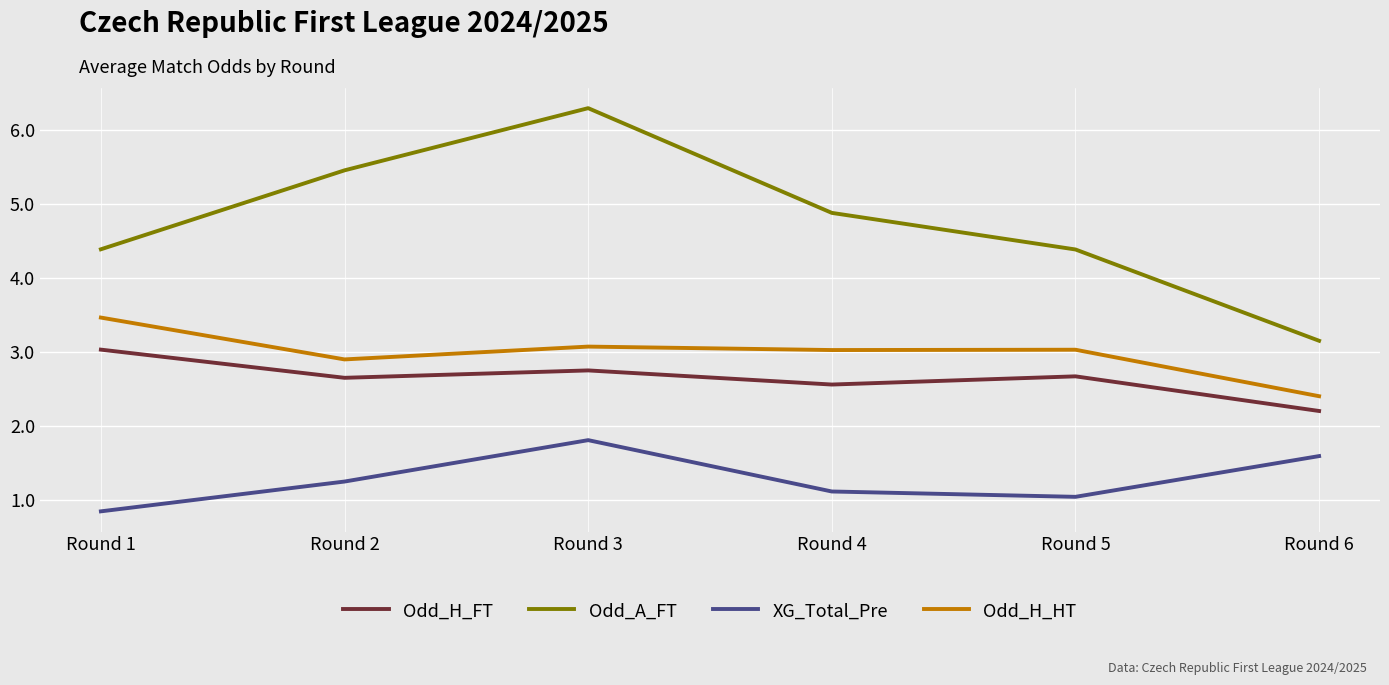

True or false: Odd_H_FT and Odd_A_FT cross at least once.

False